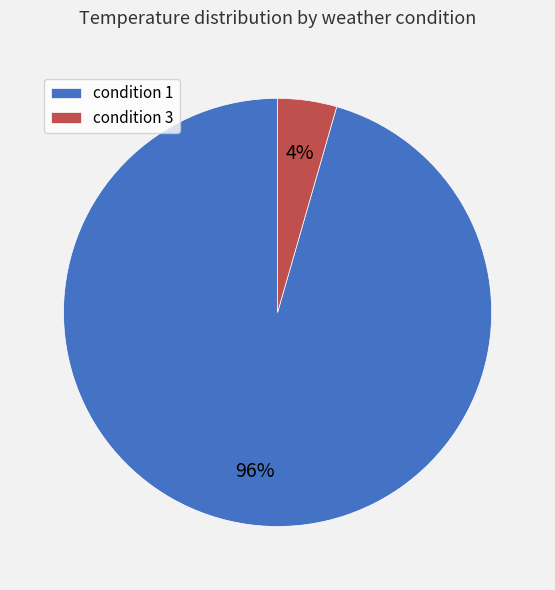

Is the sum of condition 3 and condition 1 greater than half?

Yes